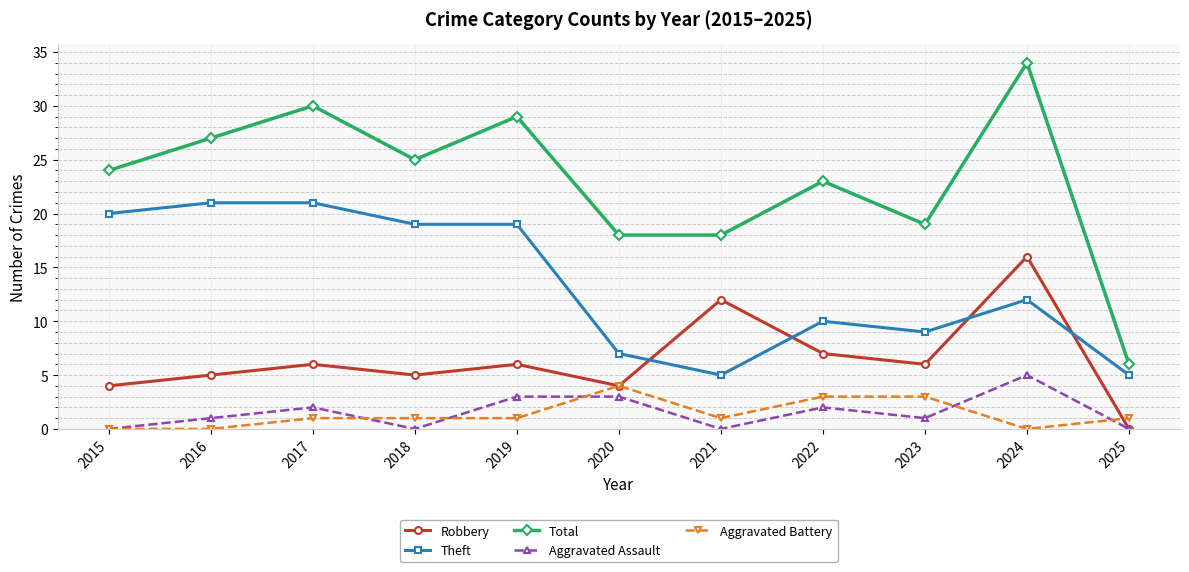

At which category does Robbery reach its first local valley?

2018